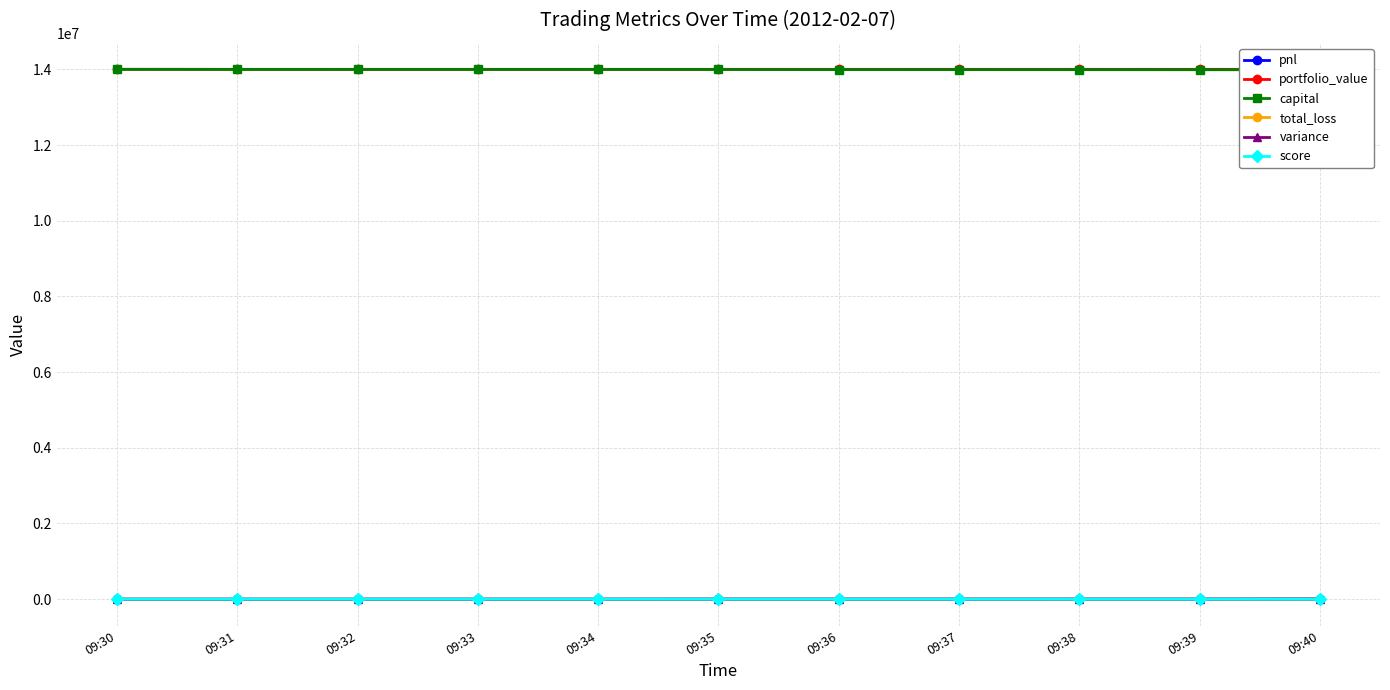

What is the value of the total_loss point at the 5th from the left?

99.1